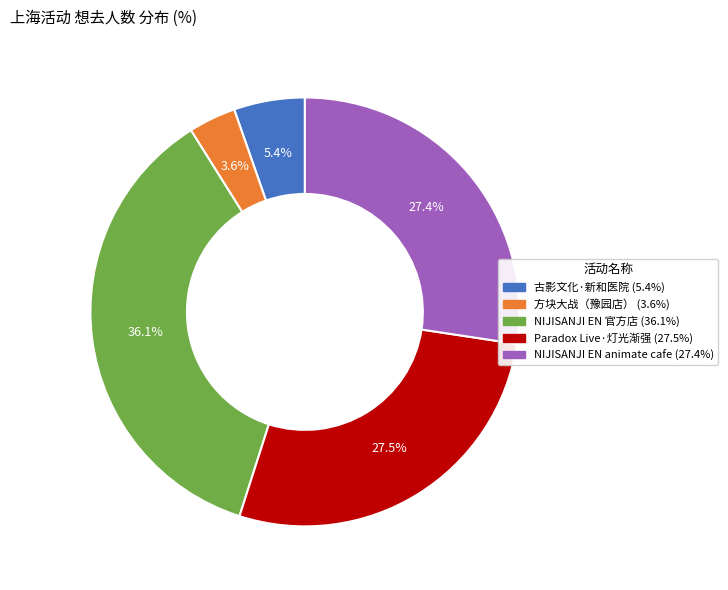

Is there any slice that represents more than half of the pie?

No